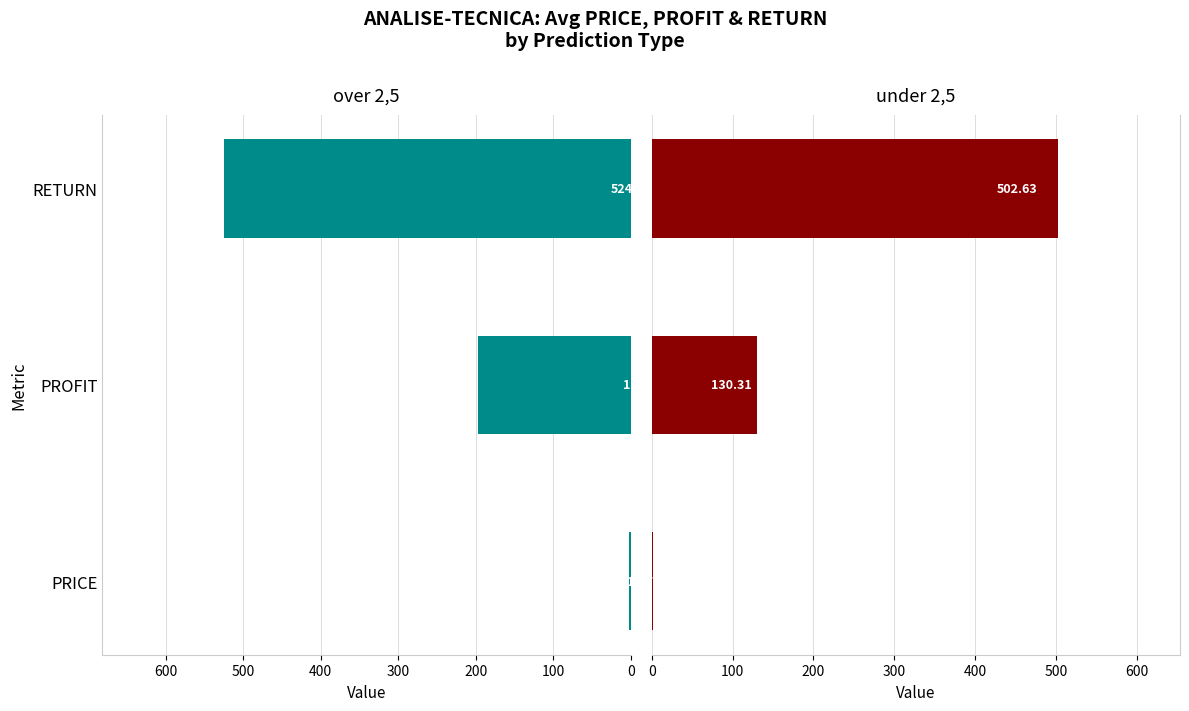

Which series has the largest range (max minus min)?

over 2,5